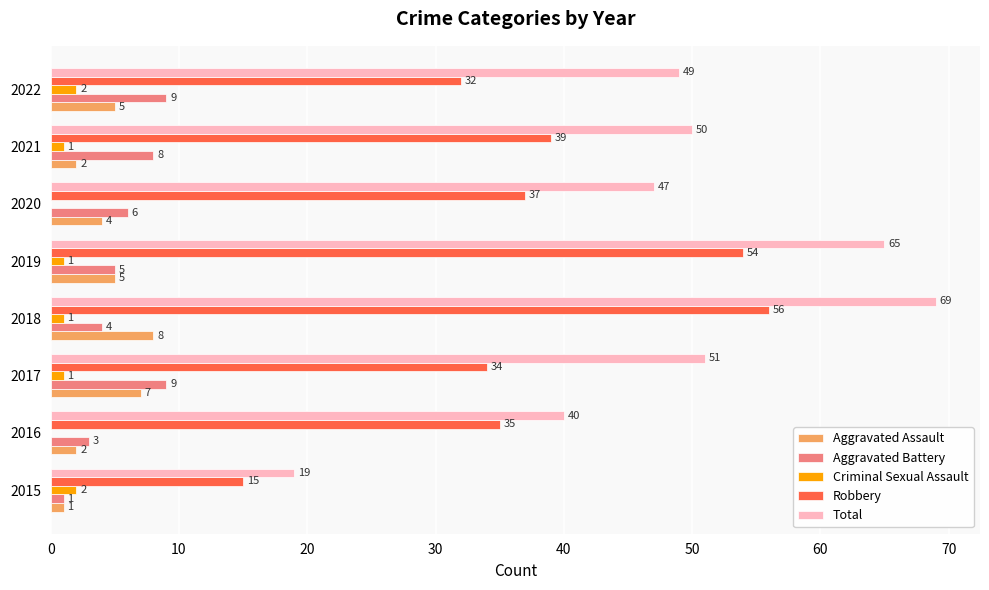

The value of Total at 2015 is 26. True or false?

False